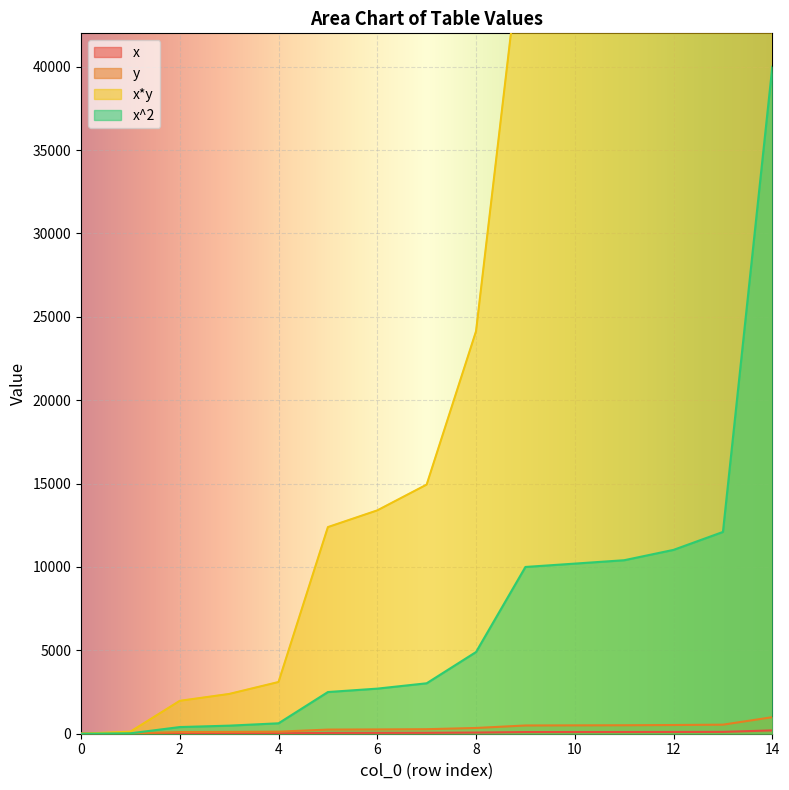

True or false: y and x cross at least once.

False